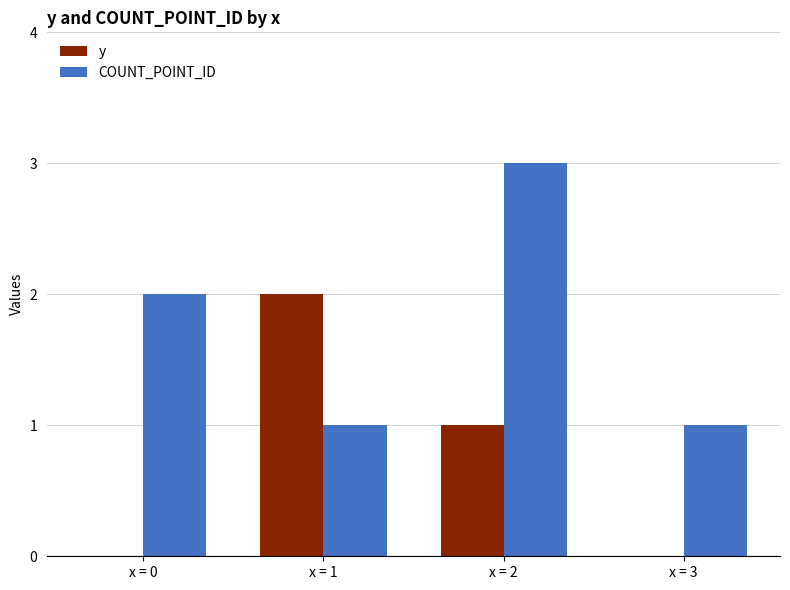

What value does the COUNT_POINT_ID series have at x = 1?

1